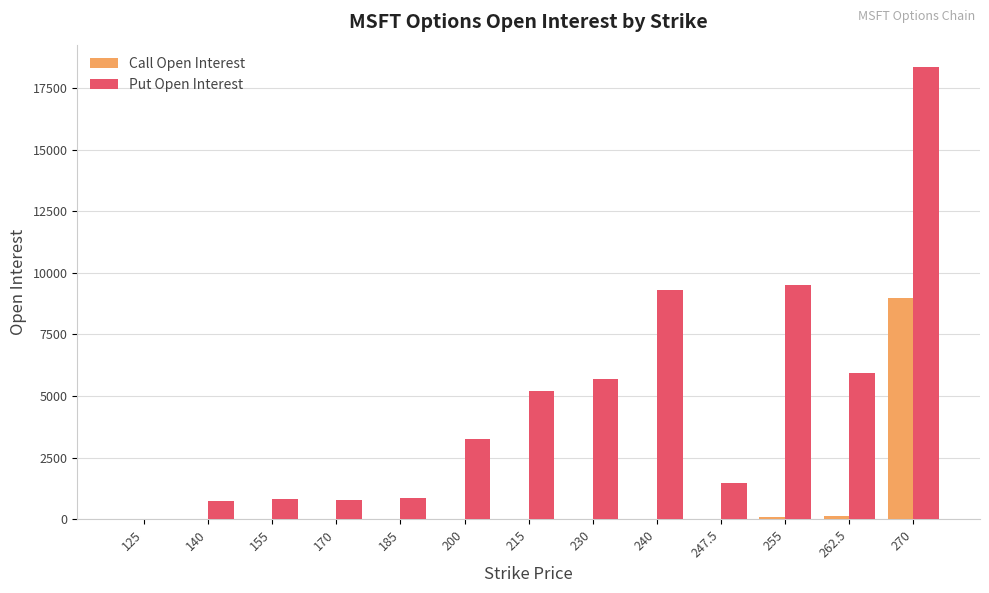

Is the value of Put Open Interest at 200 greater than the value of Call Open Interest at 215?

Yes